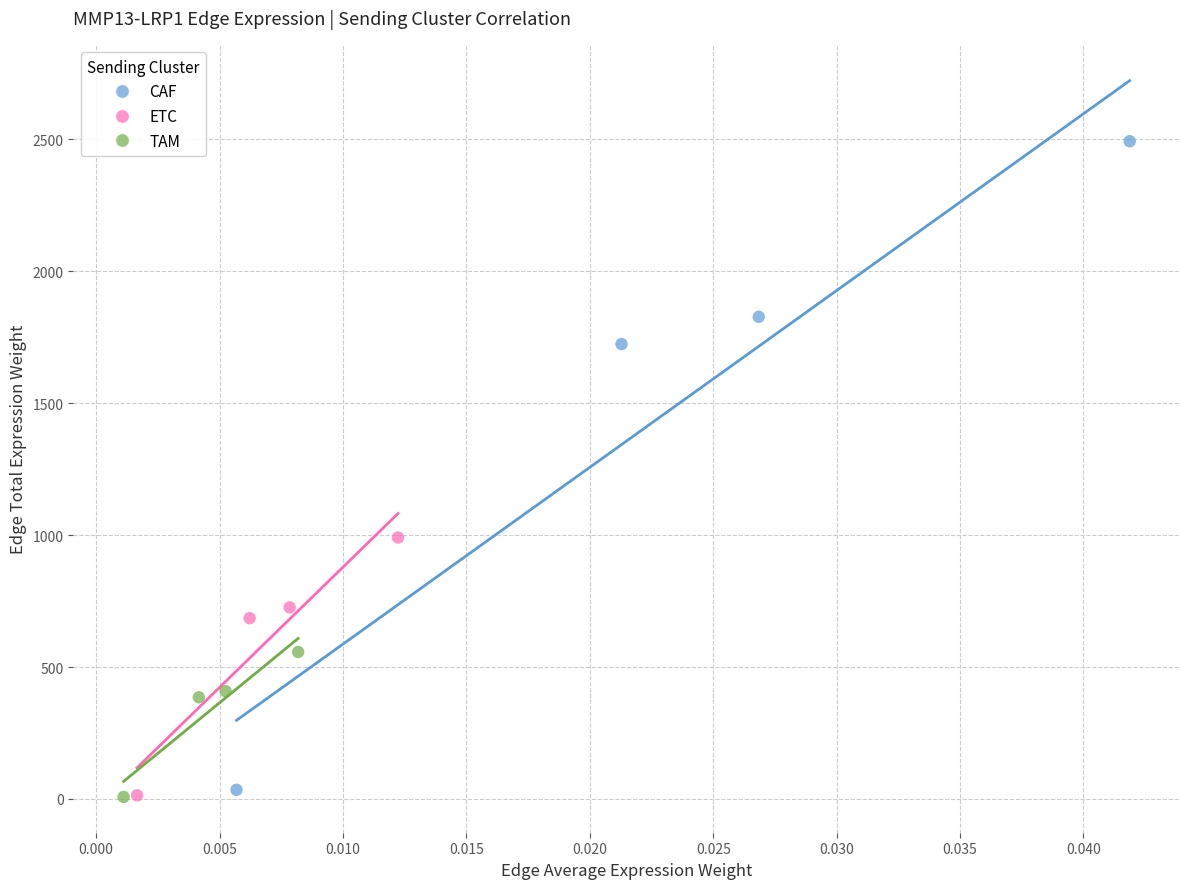

Which series reaches the maximum Y coordinate?

CAF